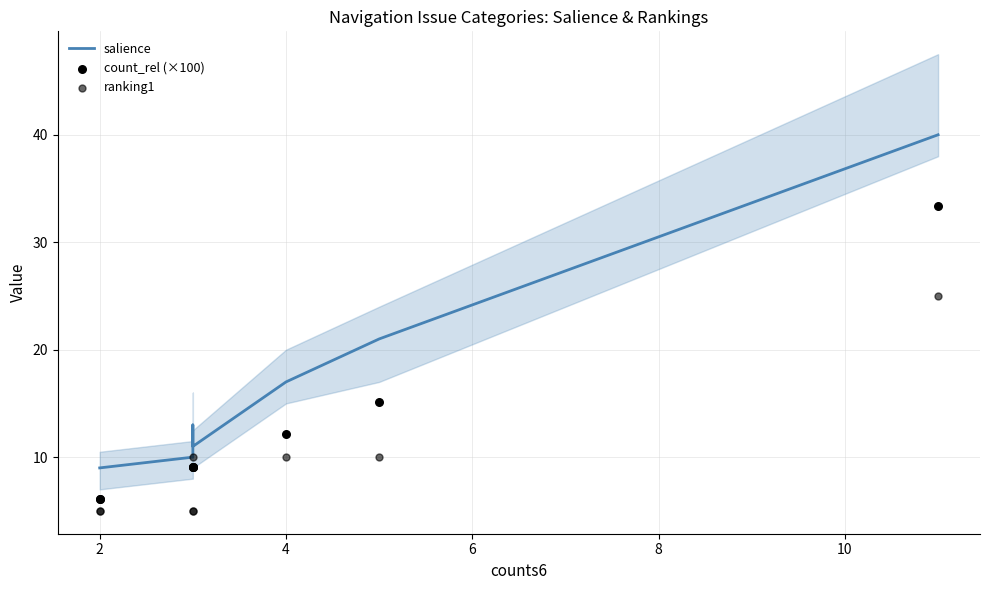

Which series reaches the maximum Y coordinate?

salience